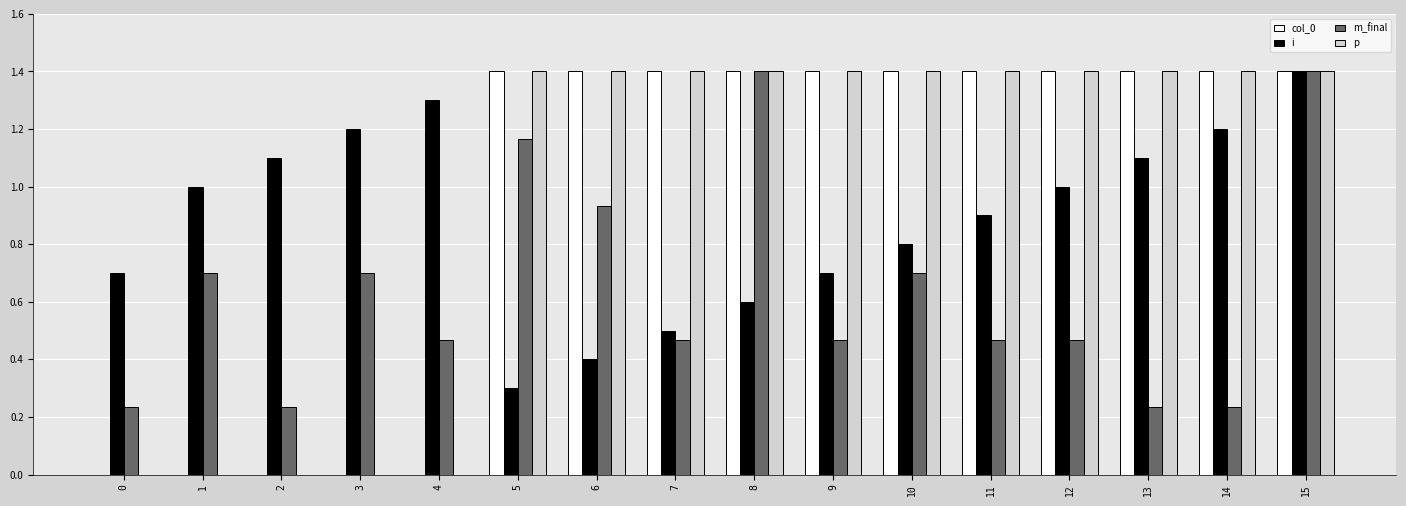

Is the value of m_final at 7 greater than the value of col_0 at 11?

No